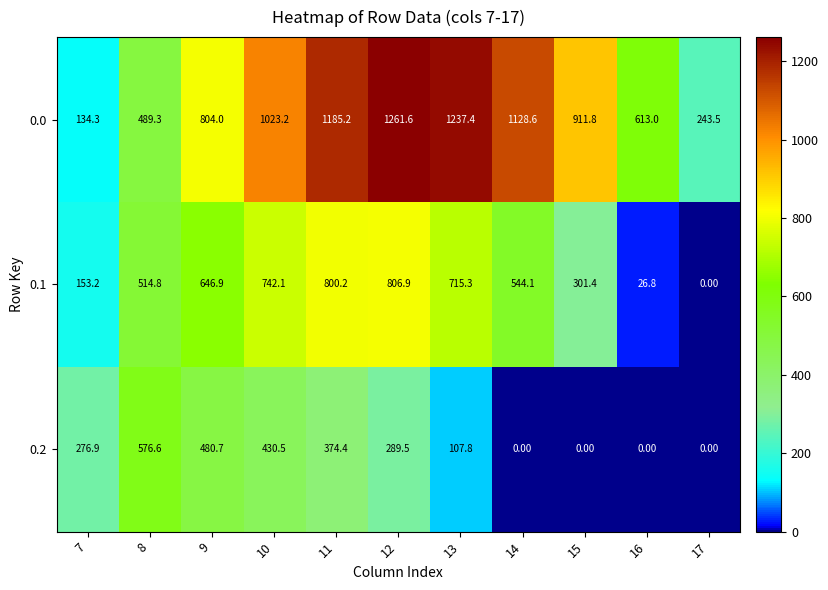

What is the difference between the highest and lowest values at 11?

810.8